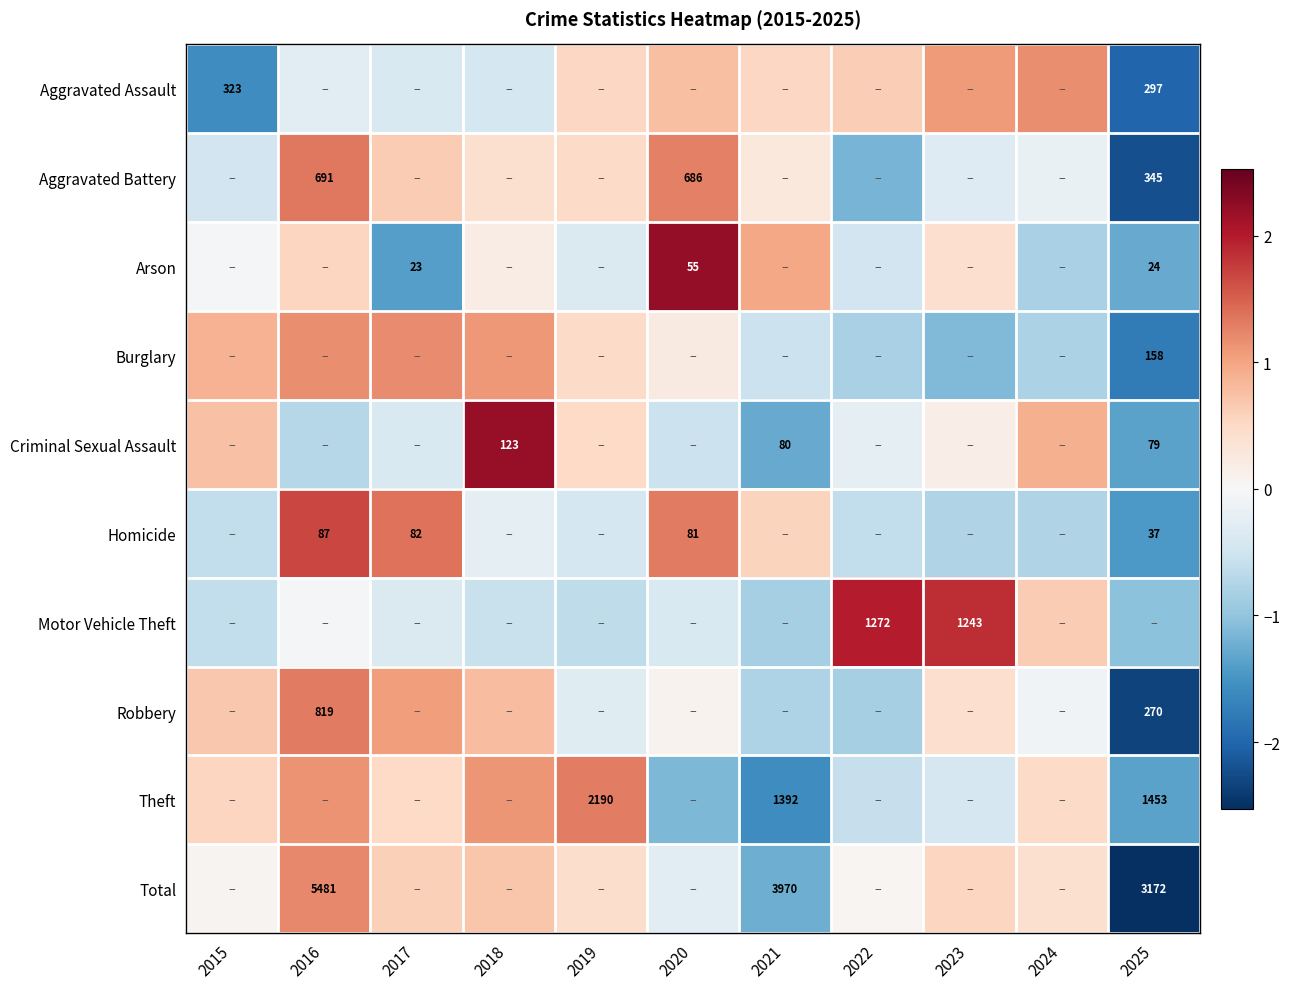

Rank the series at 2023 from highest to lowest value.

Motor Vehicle Theft, Aggravated Assault, Total, Robbery, Arson, Criminal Sexual Assault, Aggravated Battery, Theft, Homicide, Burglary